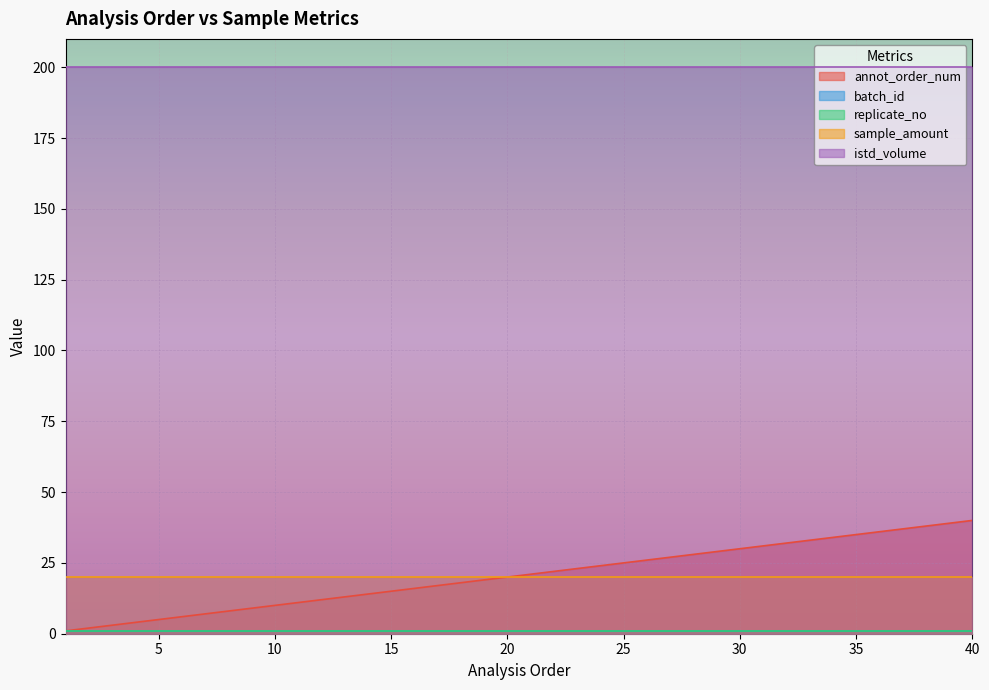

What is the smallest value displayed?

1